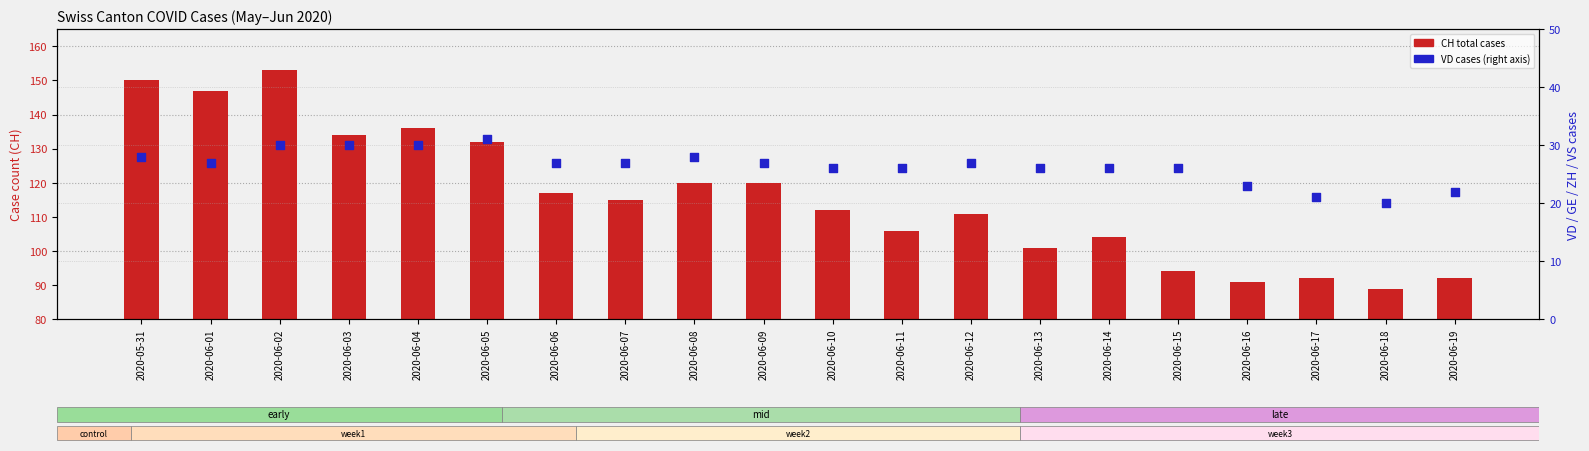

Which series has the largest total across all categories?

CH total cases